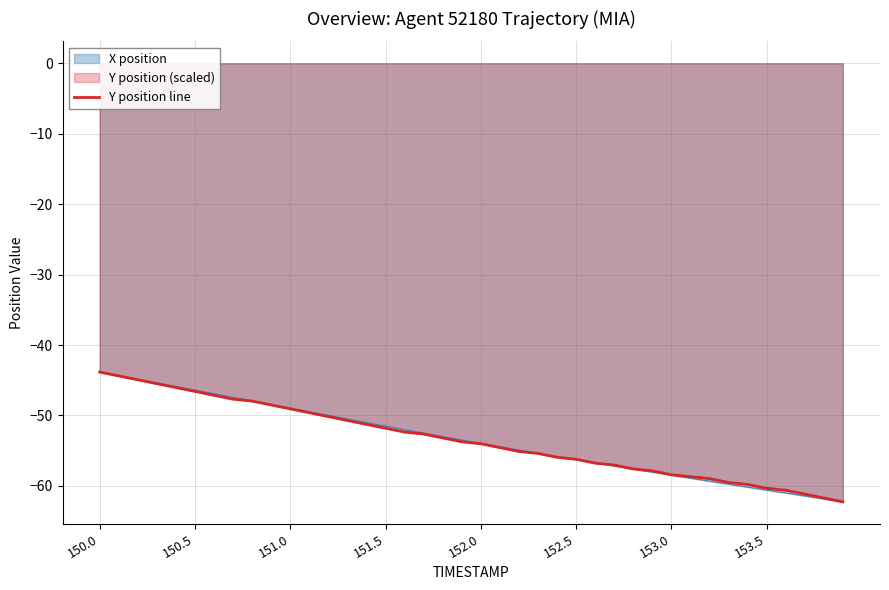

What is the total value across all series at 150.5?

-93.0